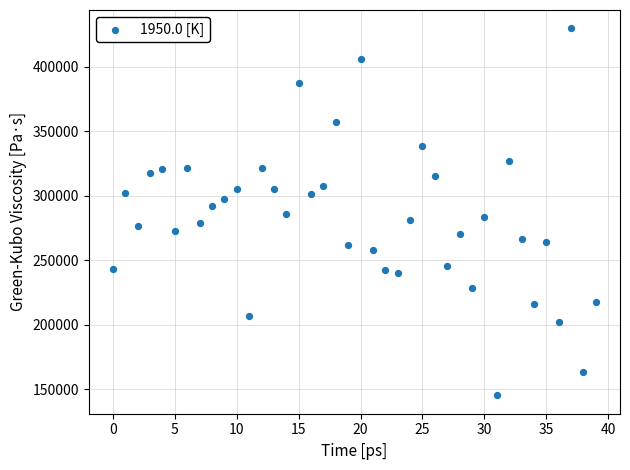

What is the range of Y values (max minus min)?

284318.3